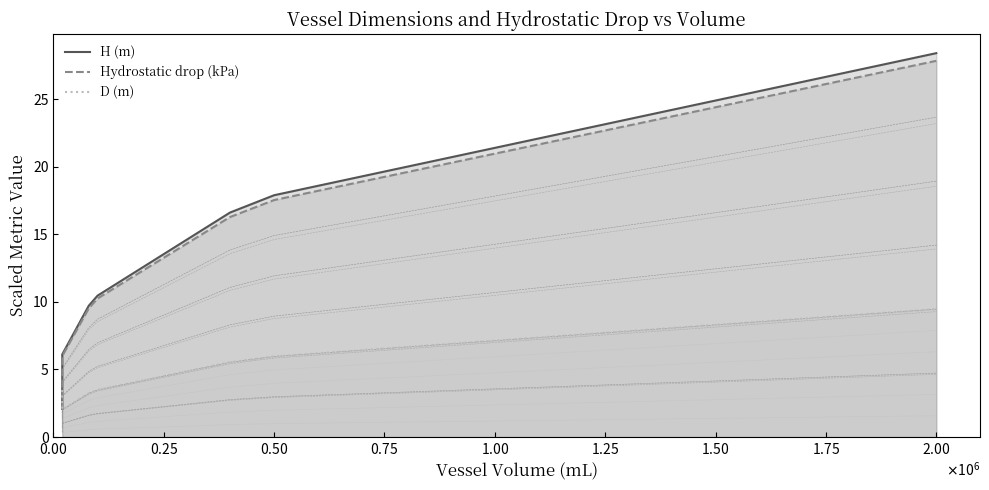

How many intersections are there between D (m) and Hydrostatic drop (kPa)?

1